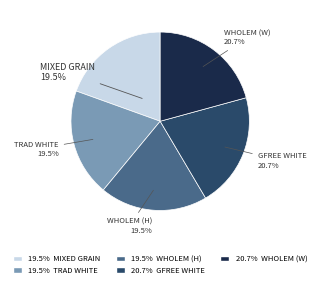

To the nearest percent, what is the difference between the largest and smallest slice percentages?

1%